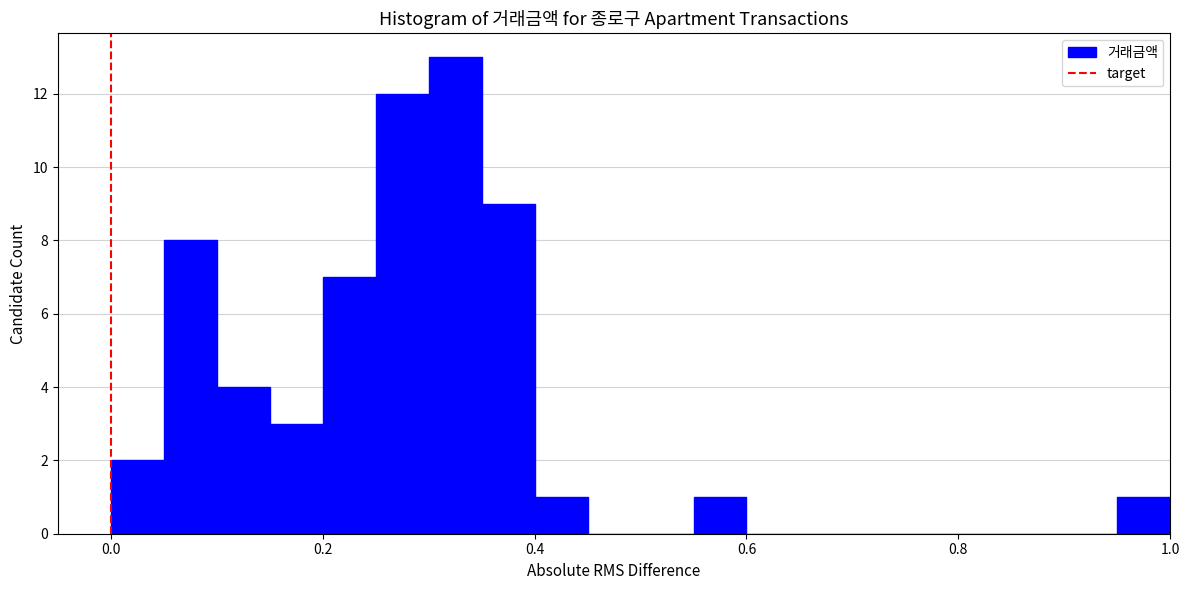

Around what value on the x-axis is the tallest bar? Give the approximate position of its centre, as read against the axis.

0.32